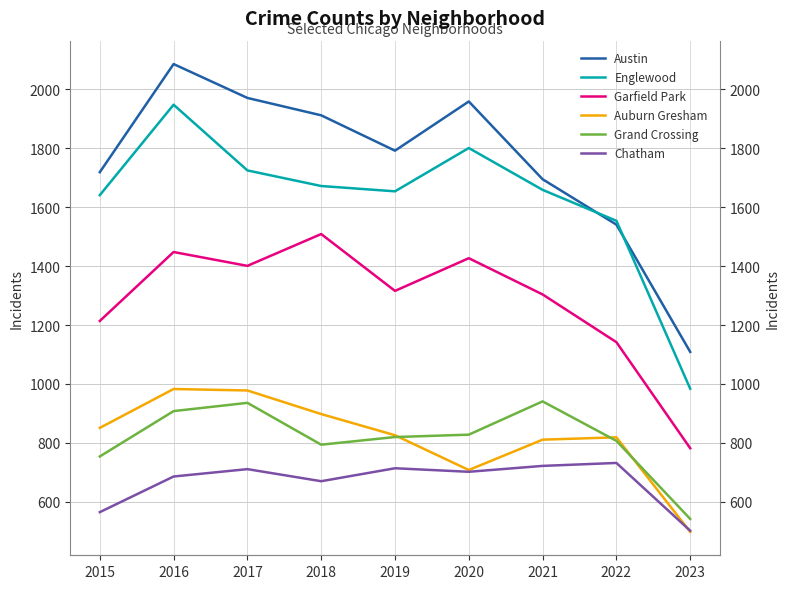

How many times do Auburn Gresham and Chatham cross each other?

1